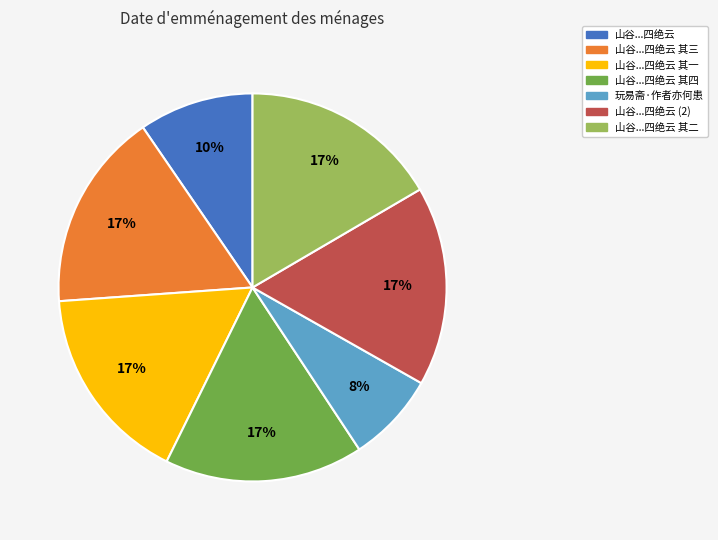

How many slices are in this pie chart?

7